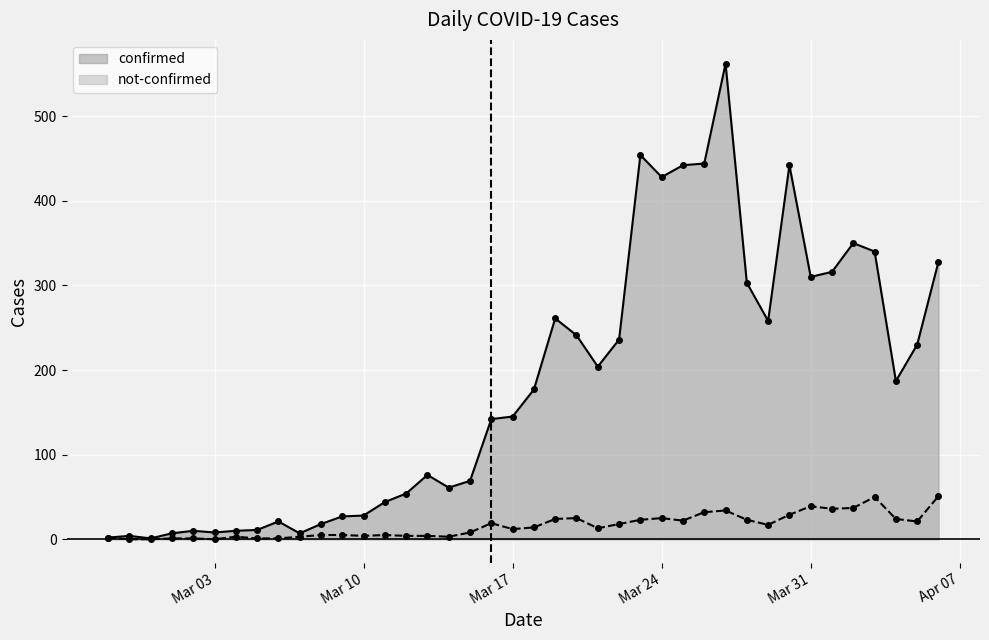

How many categories are shown in the chart?

40